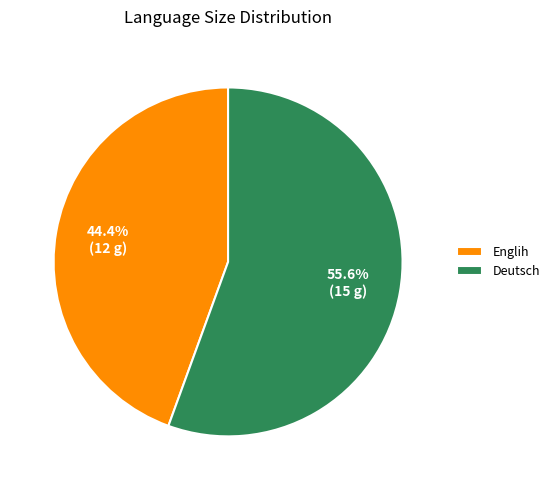

Which slice is the smallest?

Englih